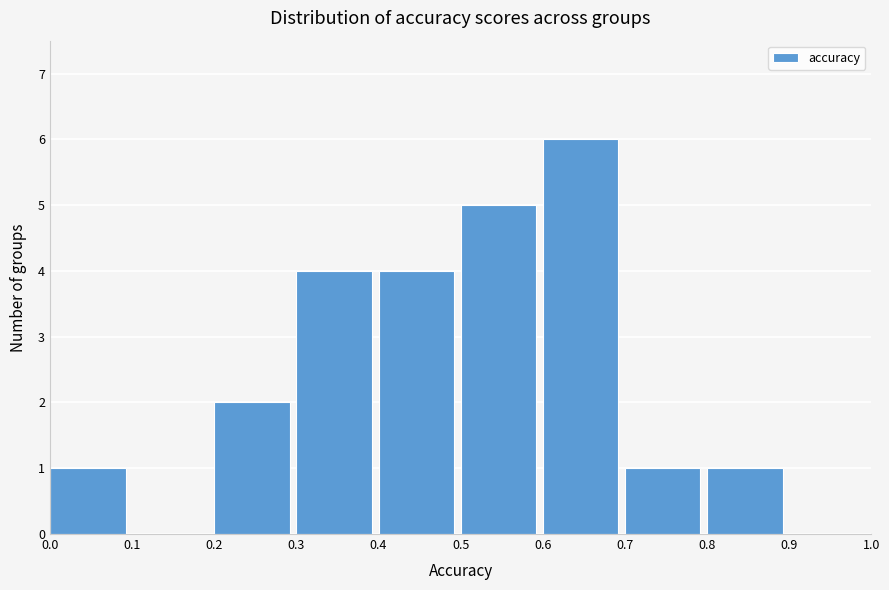

Over which range of the x-axis is the bar tallest?

0.6 to 0.7